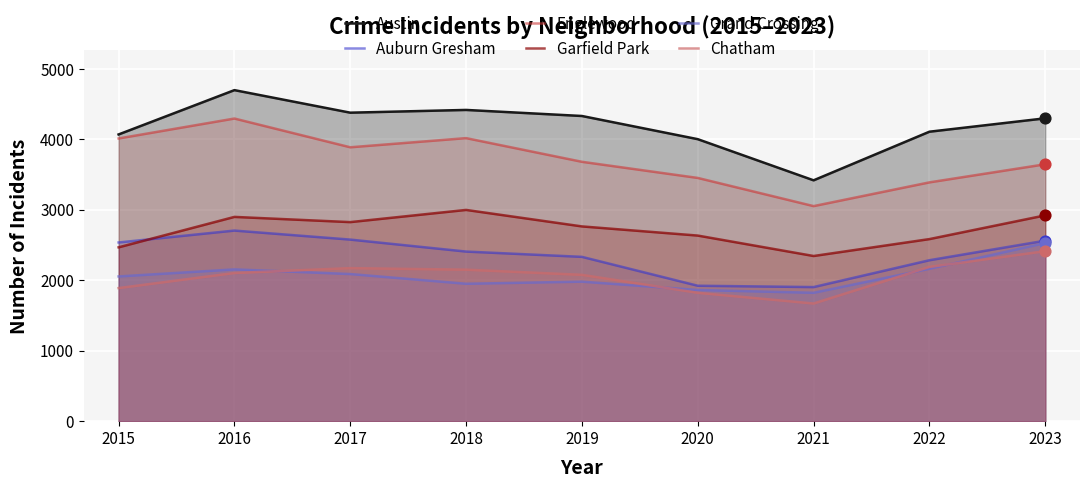

Which series contains the lowest Y value?

Chatham